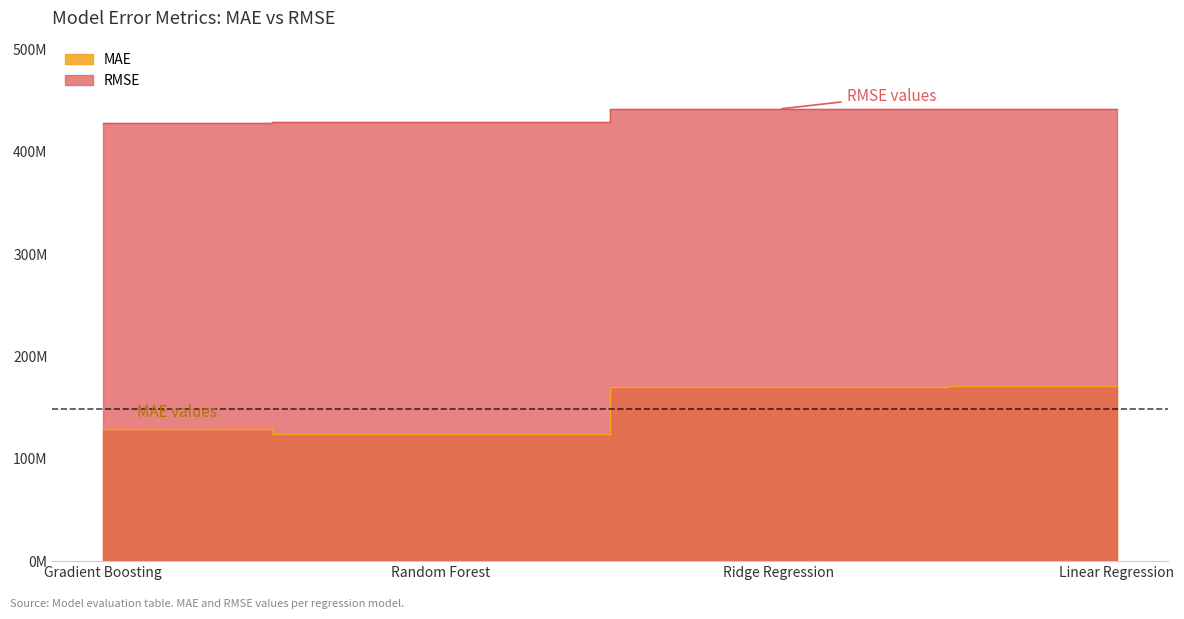

Rank the series by their average value, from lowest to highest.

MAE, RMSE